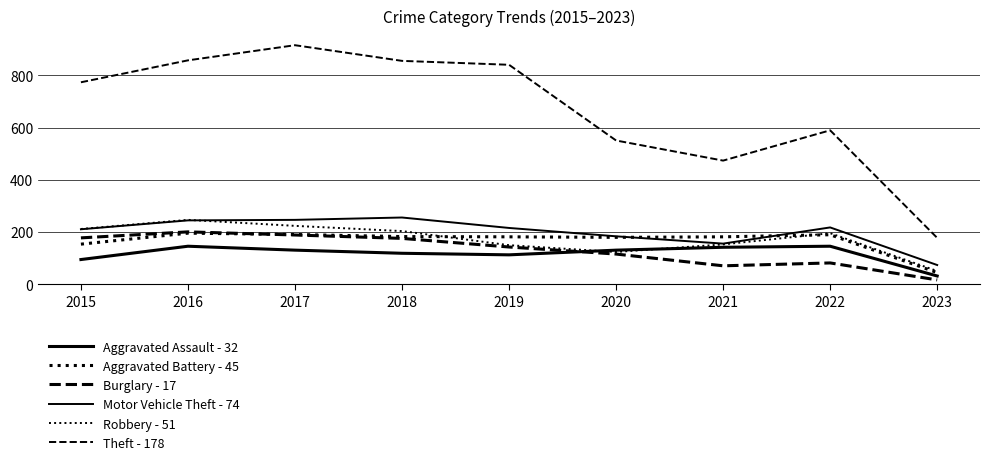

What is the approximate value of Aggravated Battery - 45 at 2018, to the nearest 5?

185